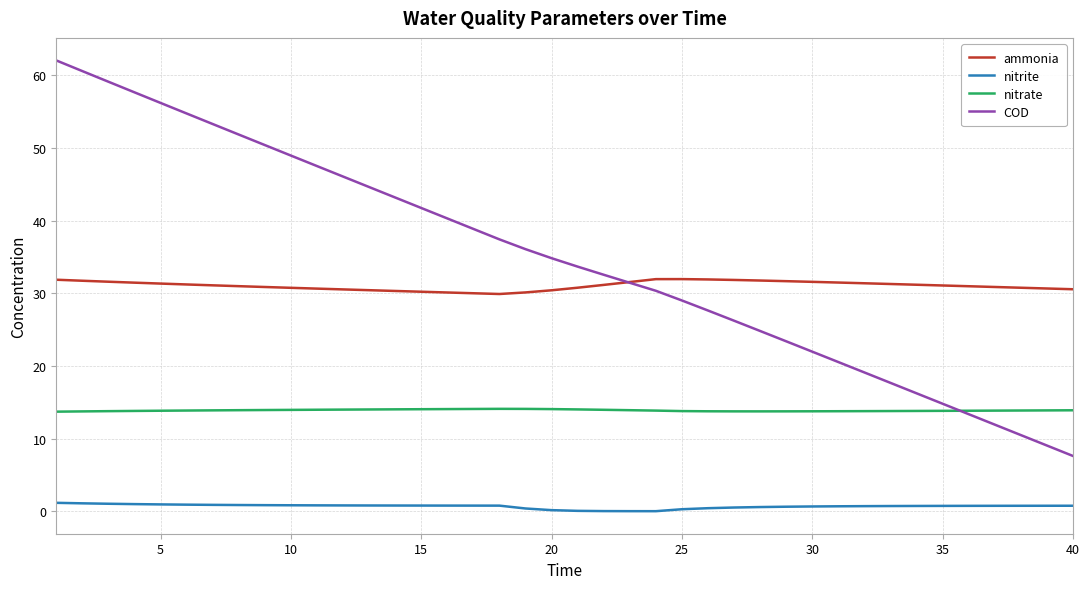

What is the difference between the maximum and second lowest values in the ammonia series?

1.9